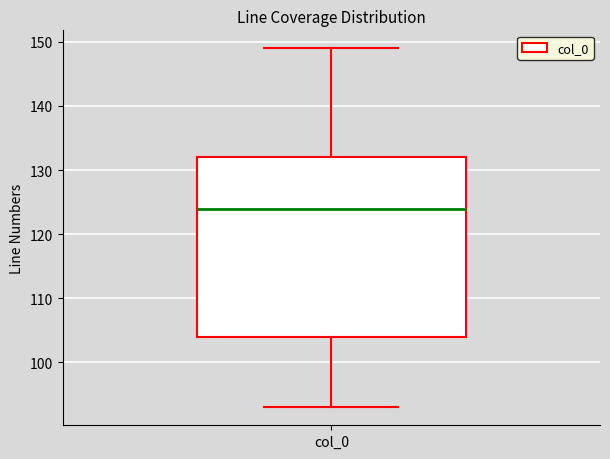

Read this box plot against the y-axis: the position of the median line, the range covered by the box, and the ends of both whiskers. The values are not printed on the chart, so give them approximately, as read against the axis.

median 124, box 104 to 132, whiskers 93 to 149